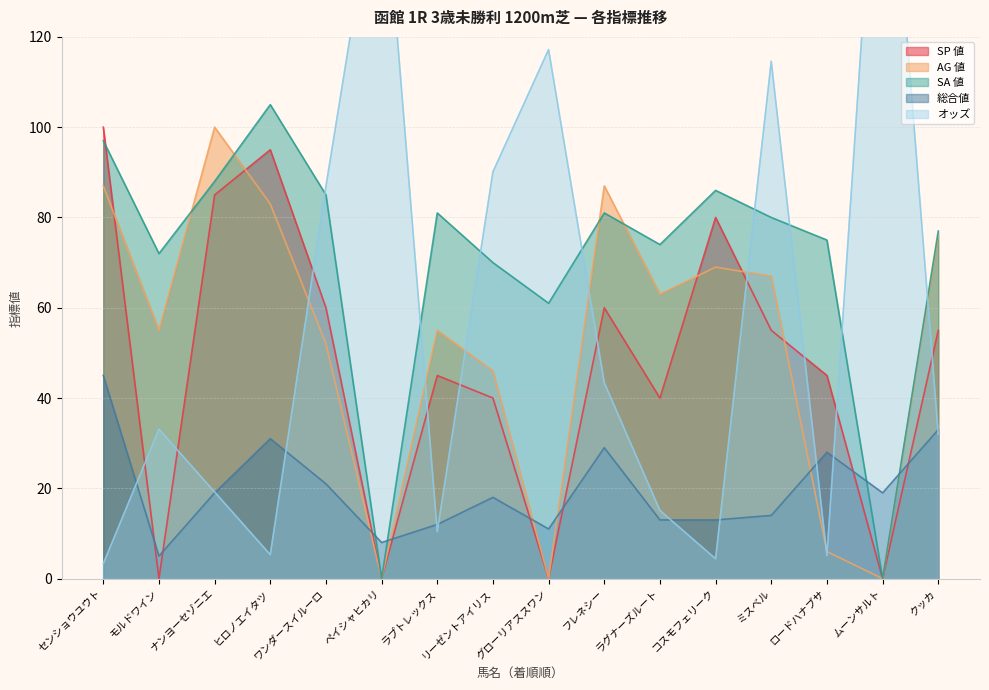

Rank the series by their maximum value, from lowest to highest.

総合値, AG 値, SP 値, SA 値, オッズ